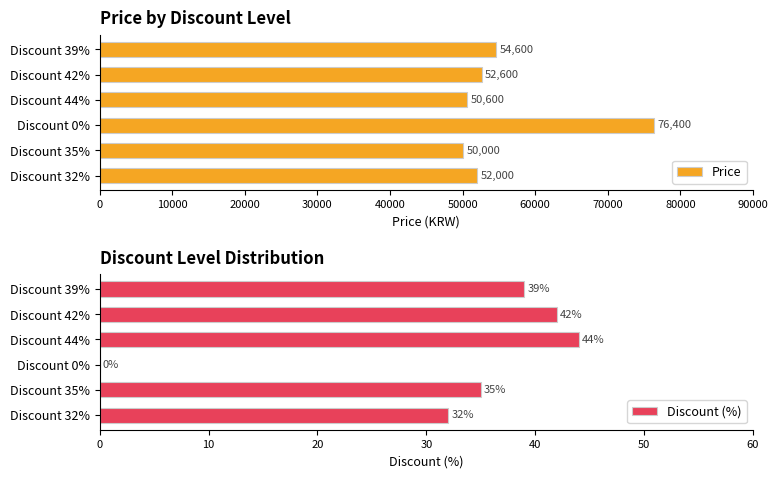

What are all the series names shown in the legend?

Price, Discount (%)